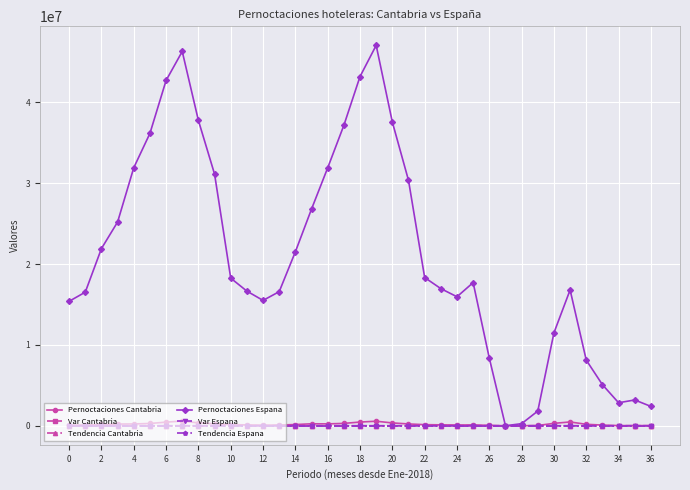

Which series has the widest spread of values?

Pernoctaciones Espana